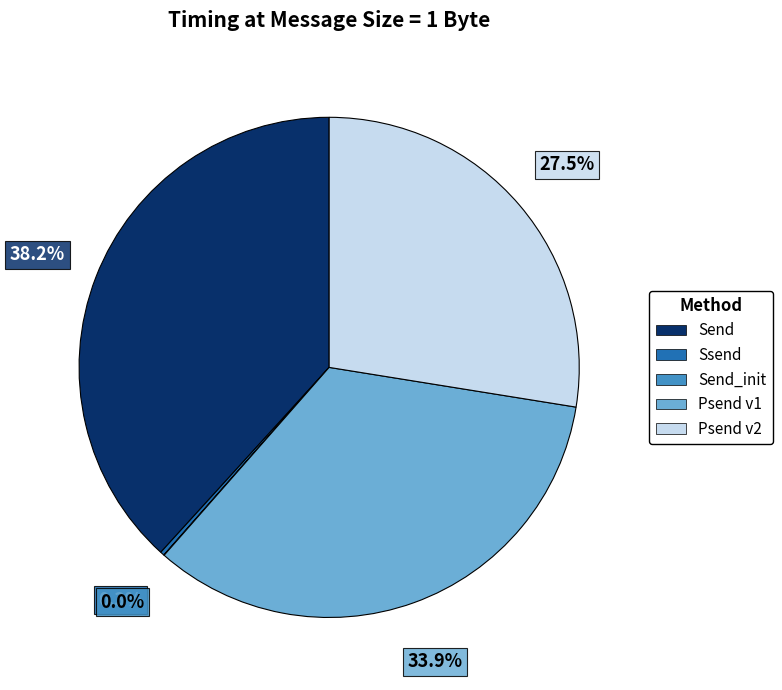

Is there a majority slice in this chart?

No